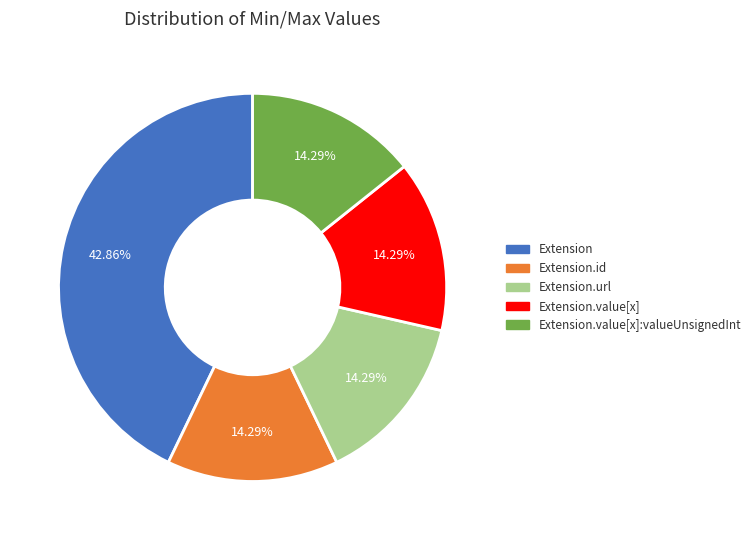

Do Extension and Extension.id together represent more than half of the pie?

Yes